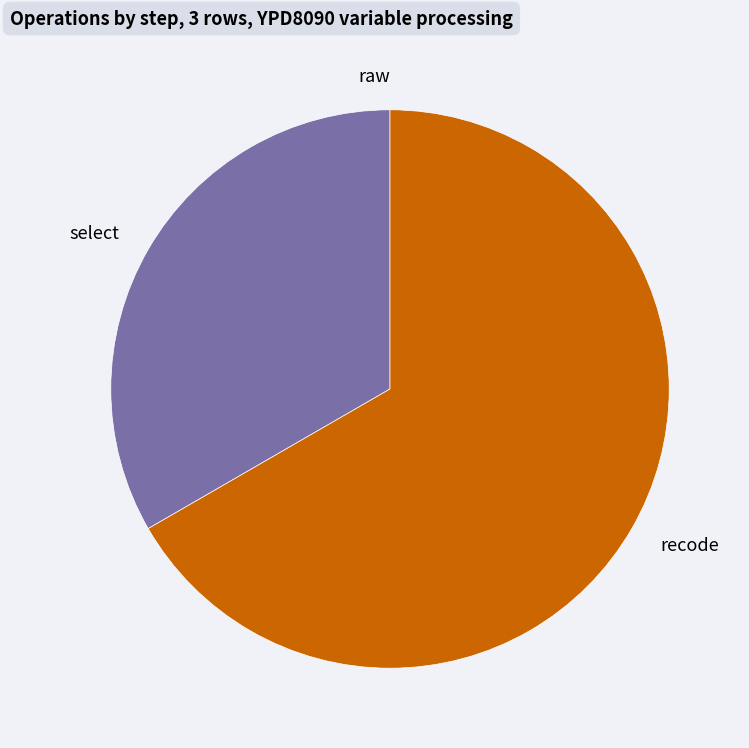

Which category has the biggest portion of the pie?

recode